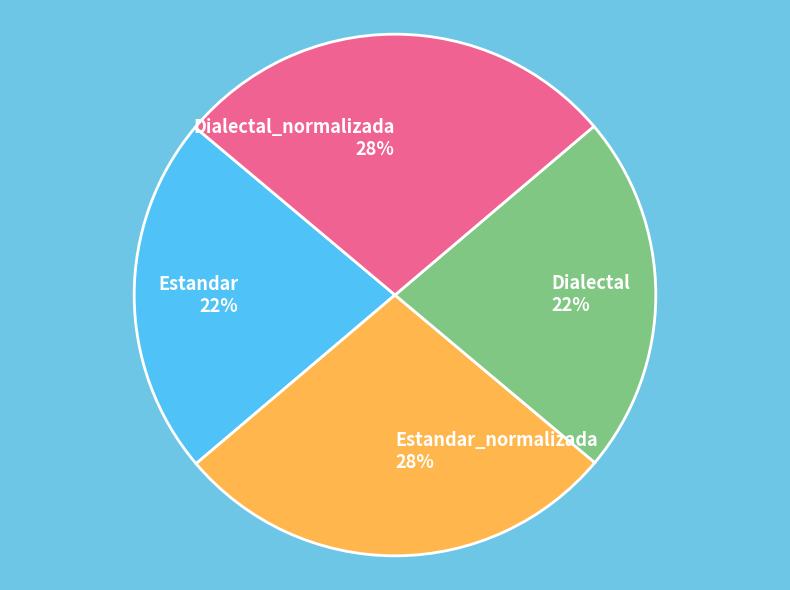

To the nearest percent, what percentage of the pie is Estandar?

22%